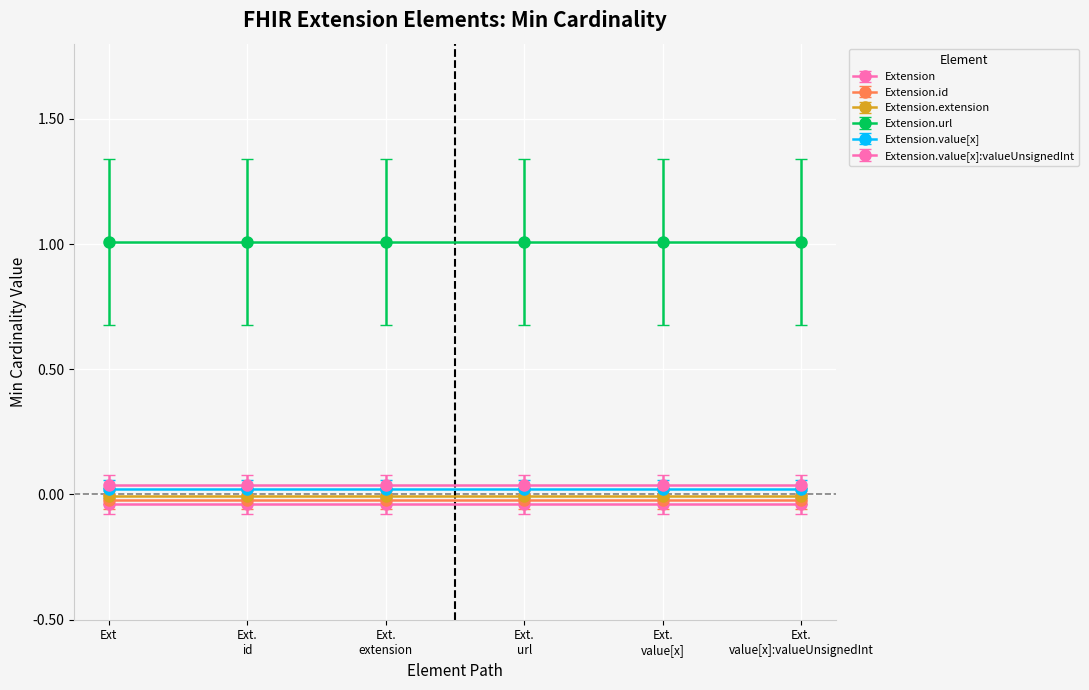

True or false: Extension.id and Extension.value[x]:valueUnsignedInt cross at least once.

False